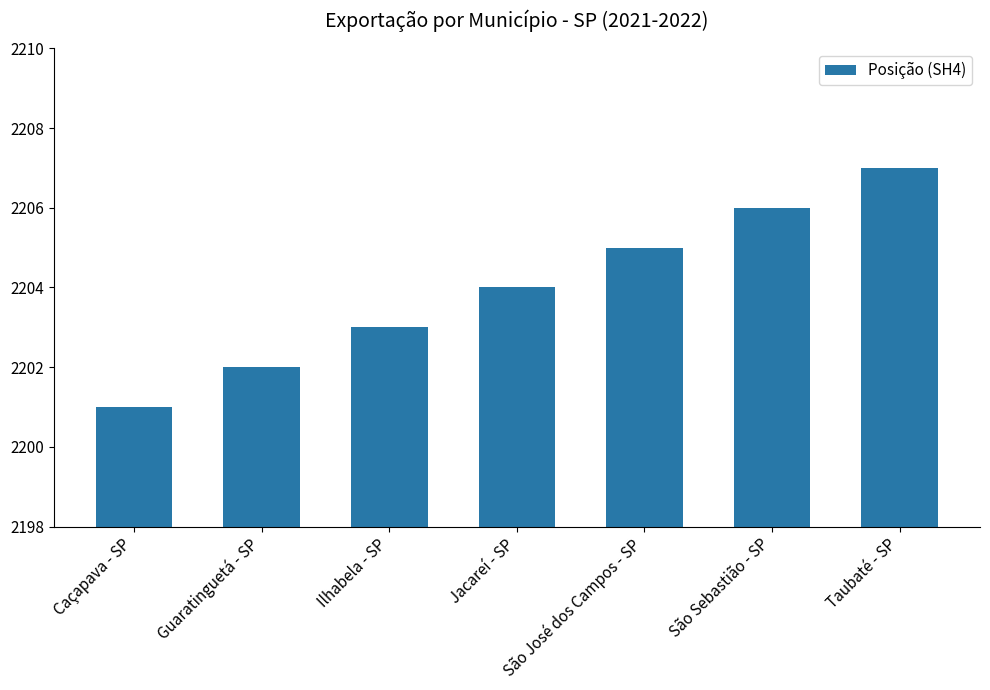

Rank the categories by value from highest to lowest.

Taubaté - SP, São Sebastião - SP, São José dos Campos - SP, Jacareí - SP, Ilhabela - SP, Guaratinguetá - SP, Caçapava - SP